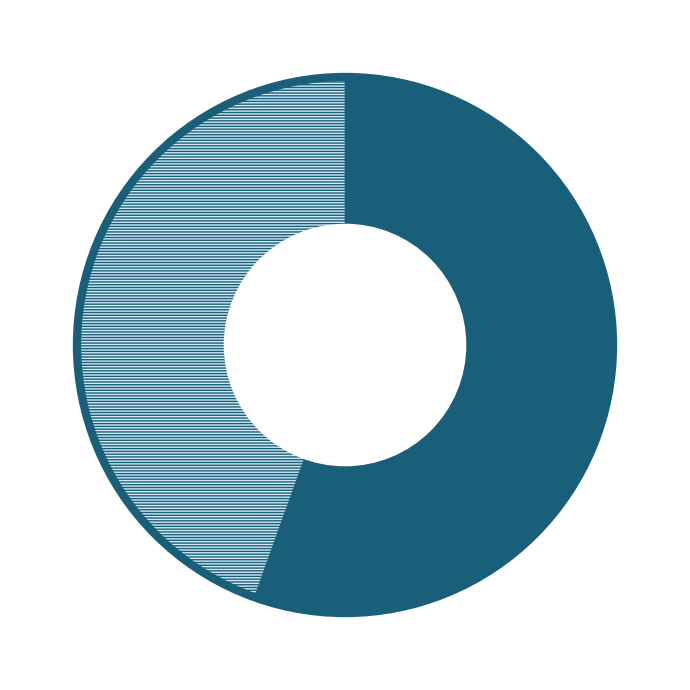

Is there a majority slice in this chart?

Yes